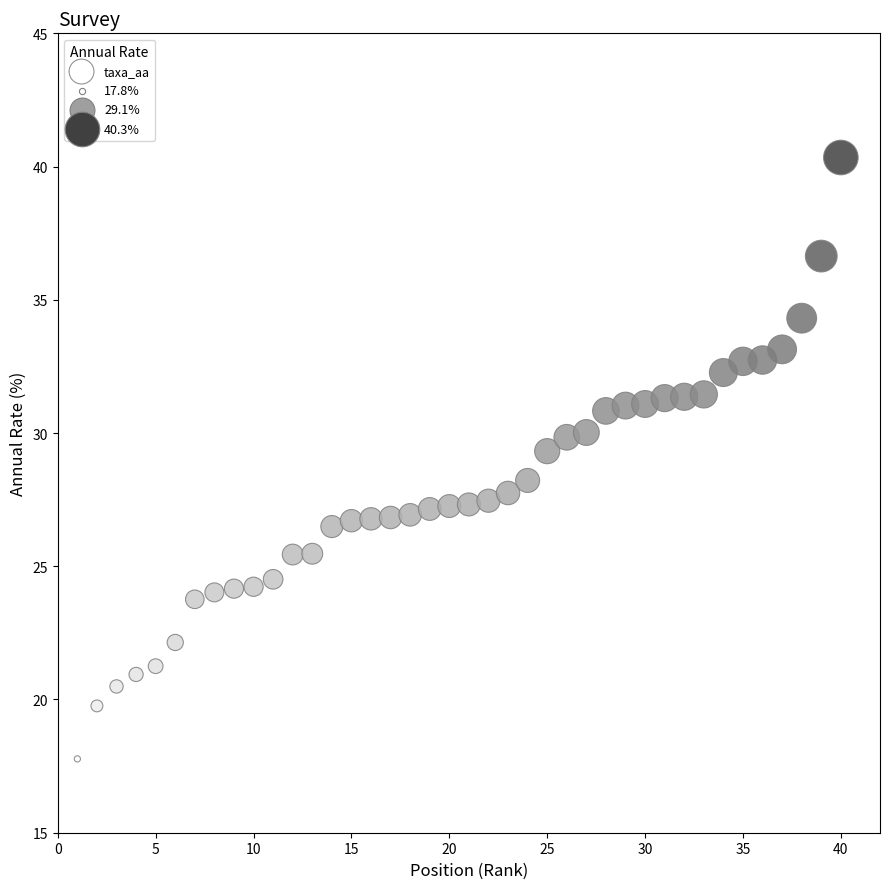

What Y value in the scatter plot is closest to 29?

29.3